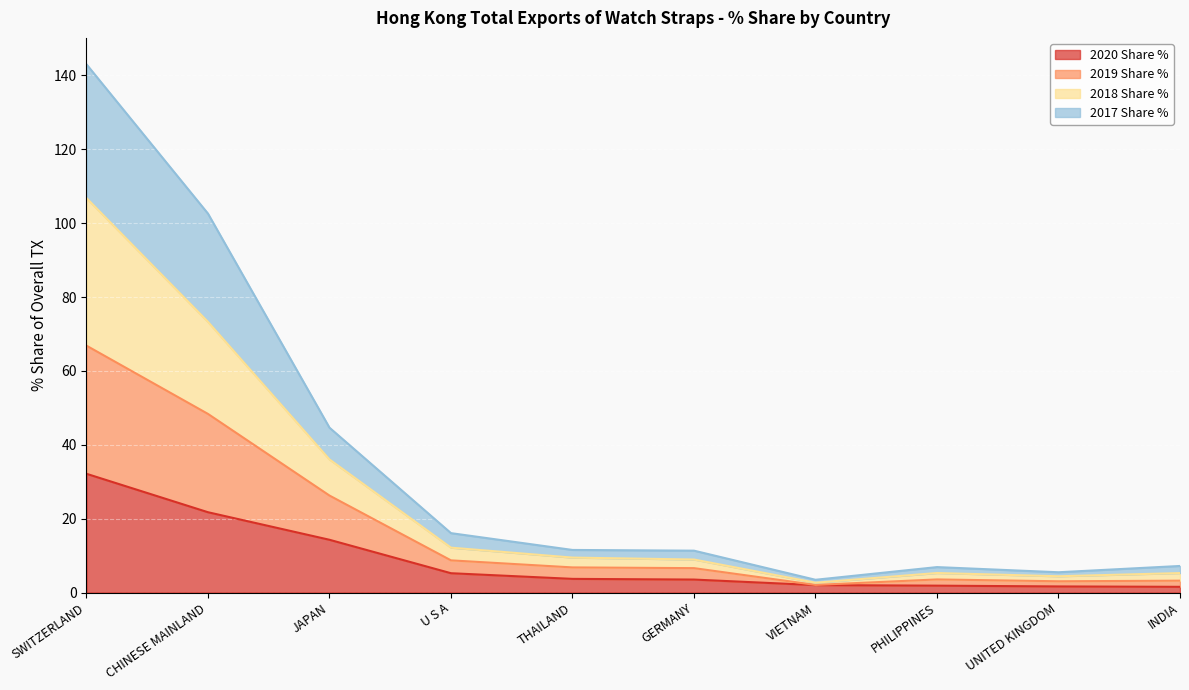

Rank the categories by 2018 Share % value from lowest to highest.

VIETNAM, UNITED KINGDOM, INDIA, PHILIPPINES, GERMANY, THAILAND, U S A, JAPAN, CHINESE MAINLAND, SWITZERLAND